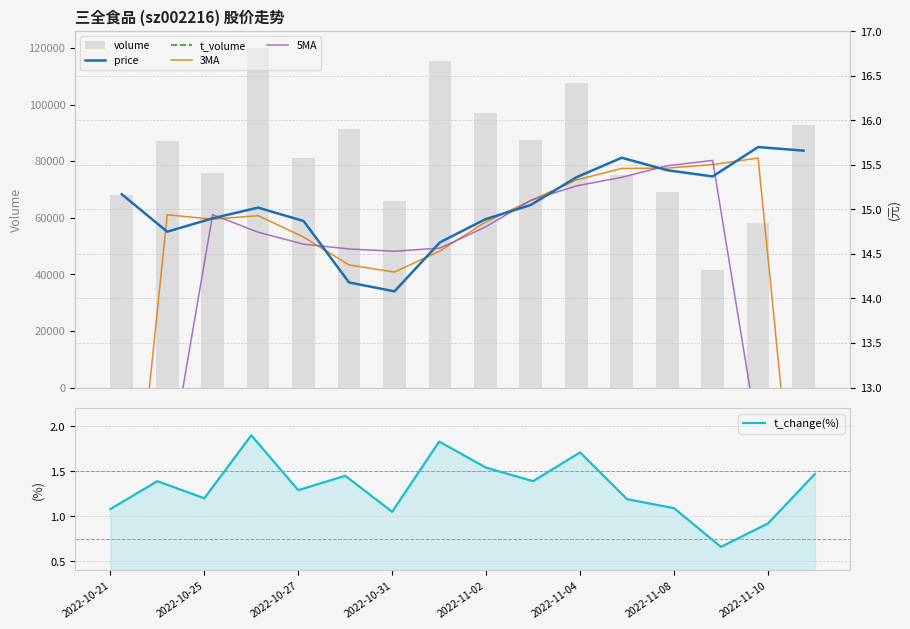

True or false: t_volume has a value of 2871.1 at 13.

False